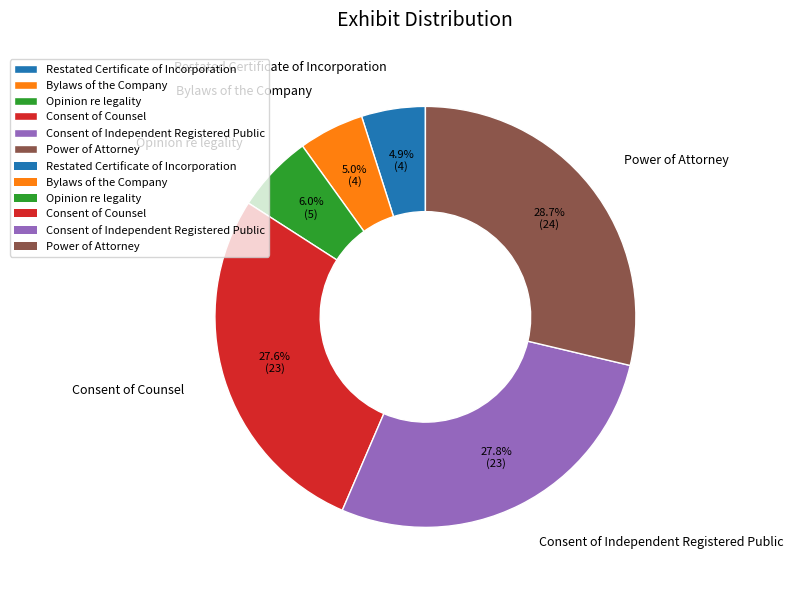

The Opinion re legality slice represents 1% of the pie. True or false?

False